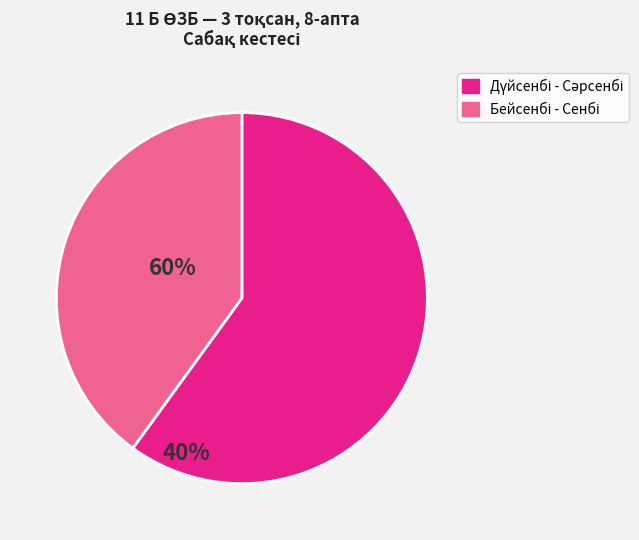

Is there any slice that represents more than half of the pie?

Yes